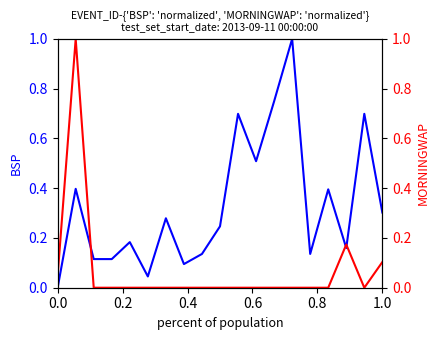

What position from the left is 0.0?

1